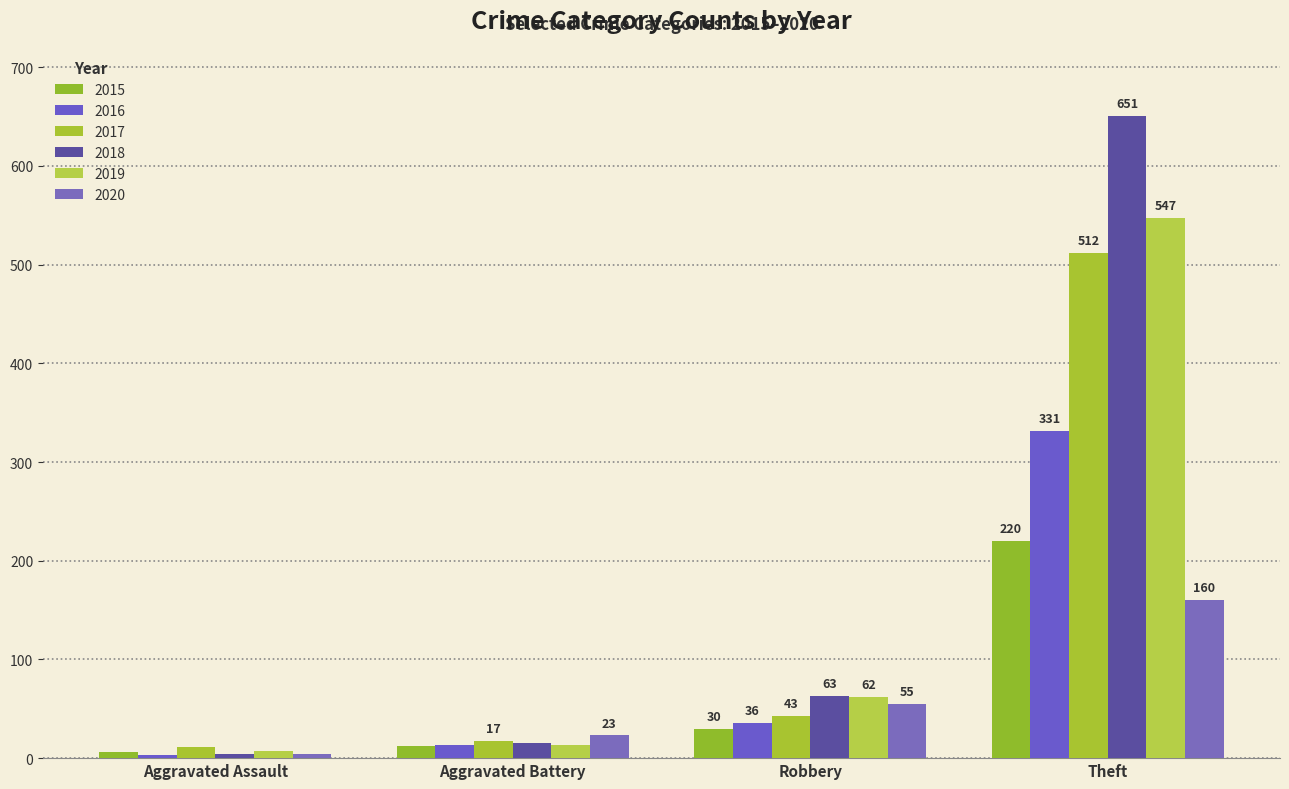

Reading left to right, transcribe all the data shown in this chart.

2015: 6	12	30	220
2016: 3	13	36	331
2017: 11	17	43	512
2018: 4	15	63	651
2019: 7	13	62	547
2020: 4	23	55	160